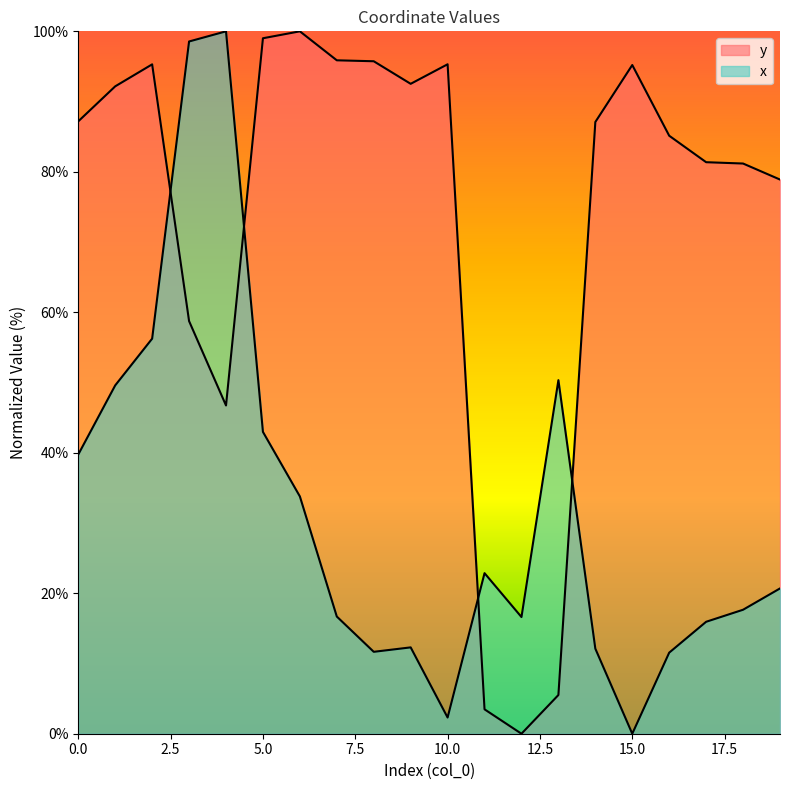

What are all the series names shown in the legend?

y, x